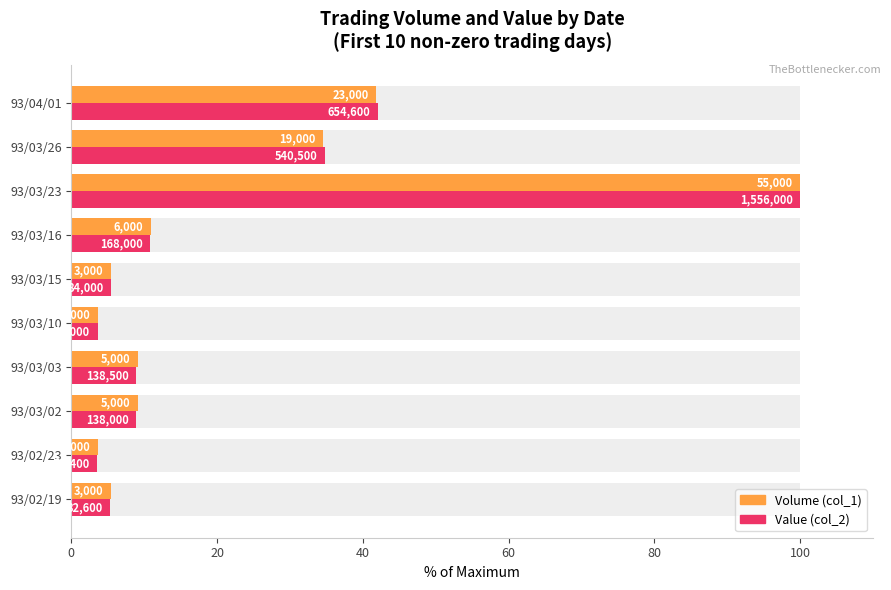

Which series has the widest spread of values?

Value (col_2)